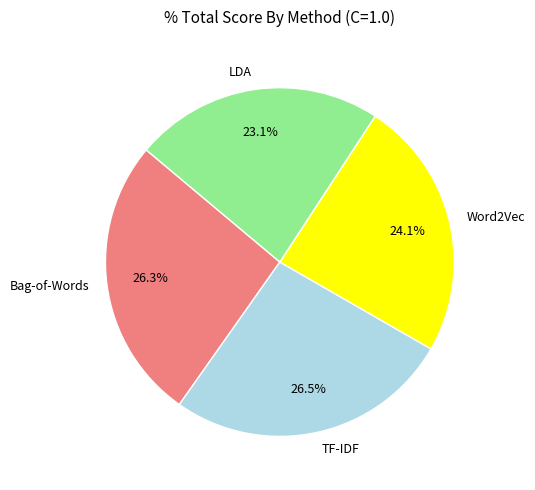

To the nearest percent, what is the difference between the Word2Vec and LDA slice percentages?

1%